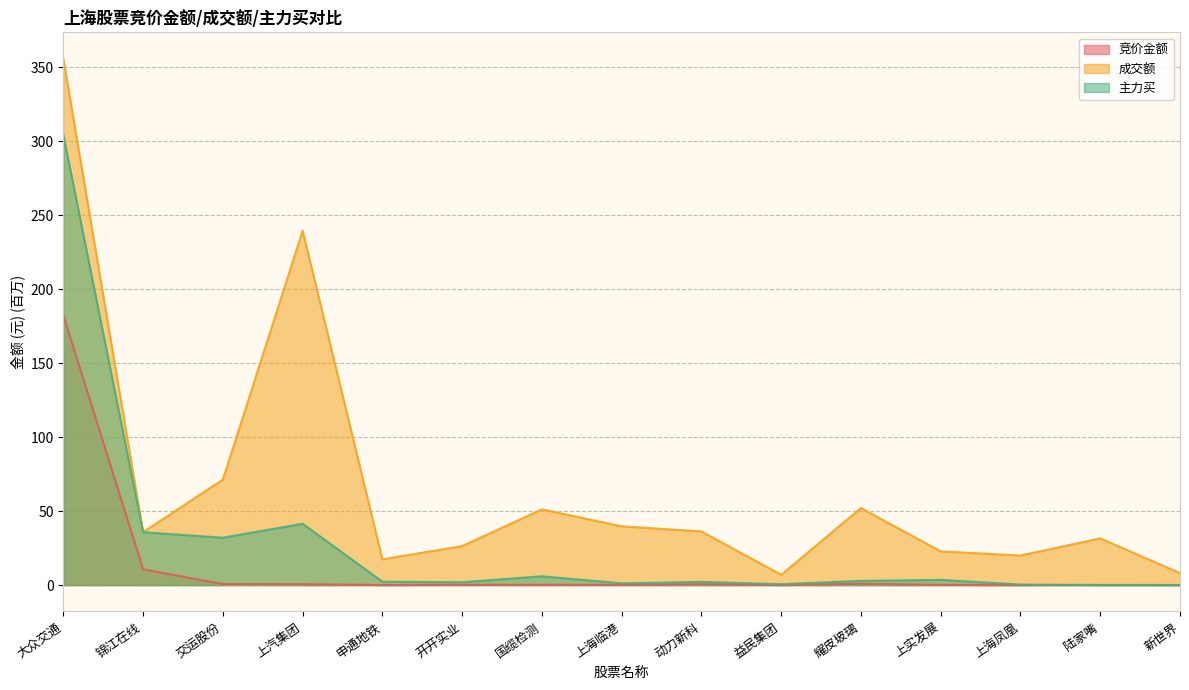

True or false: 成交额 has a value of 164.4 at 大众交通.

False